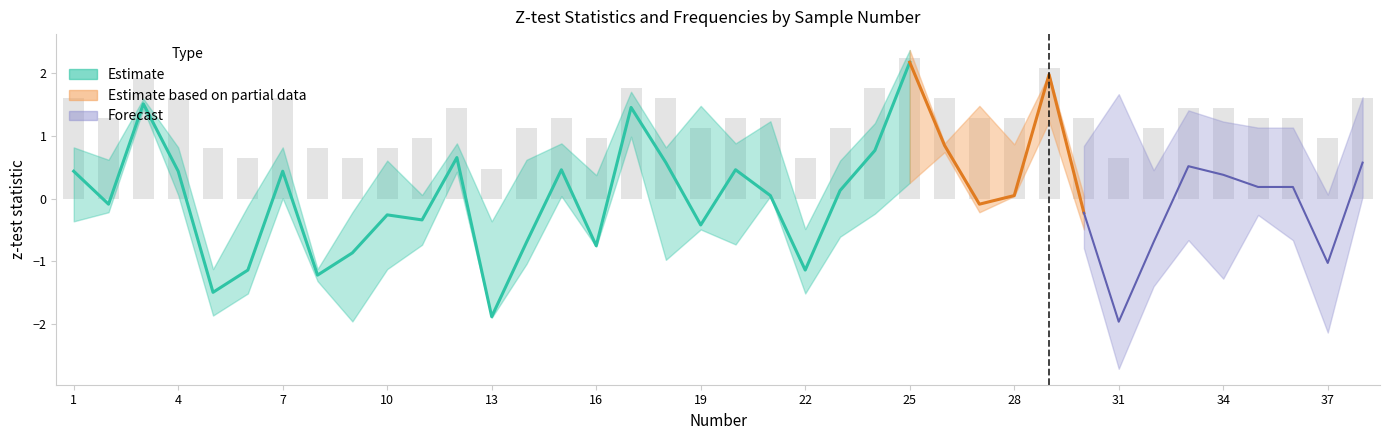

What is the maximum value shown in the chart?

2.2